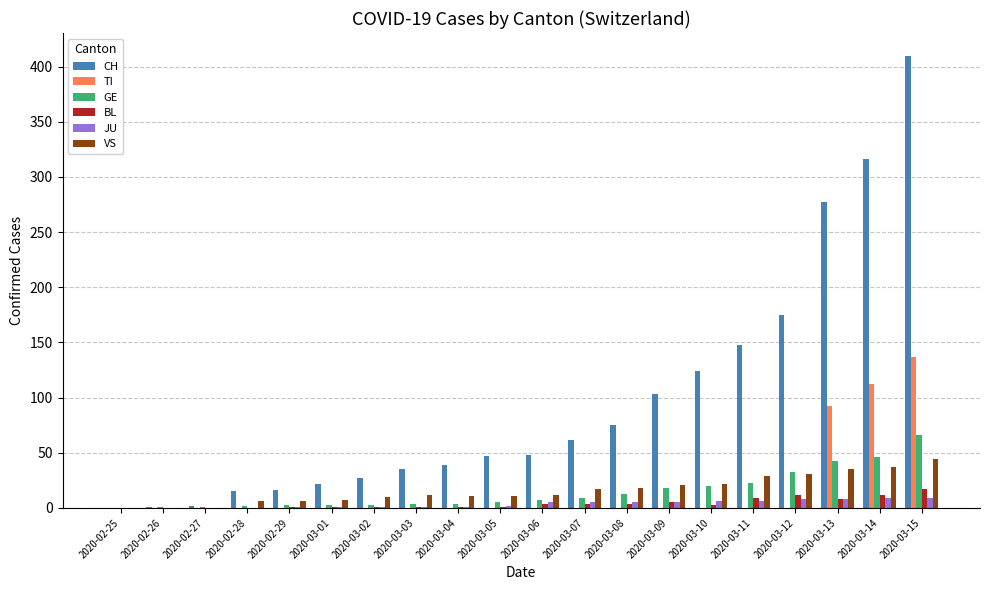

How many groups of bars are there?

20